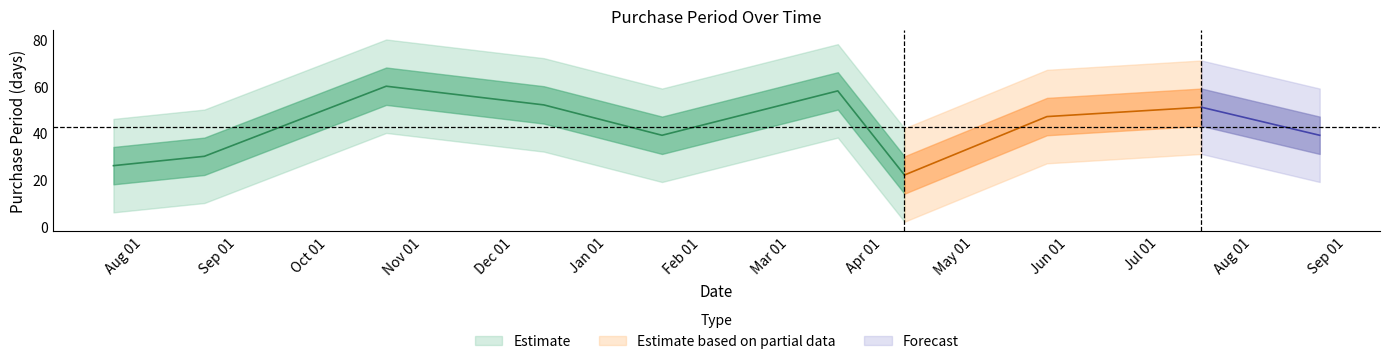

The value at 2016-07-15 is 69. True or false?

False